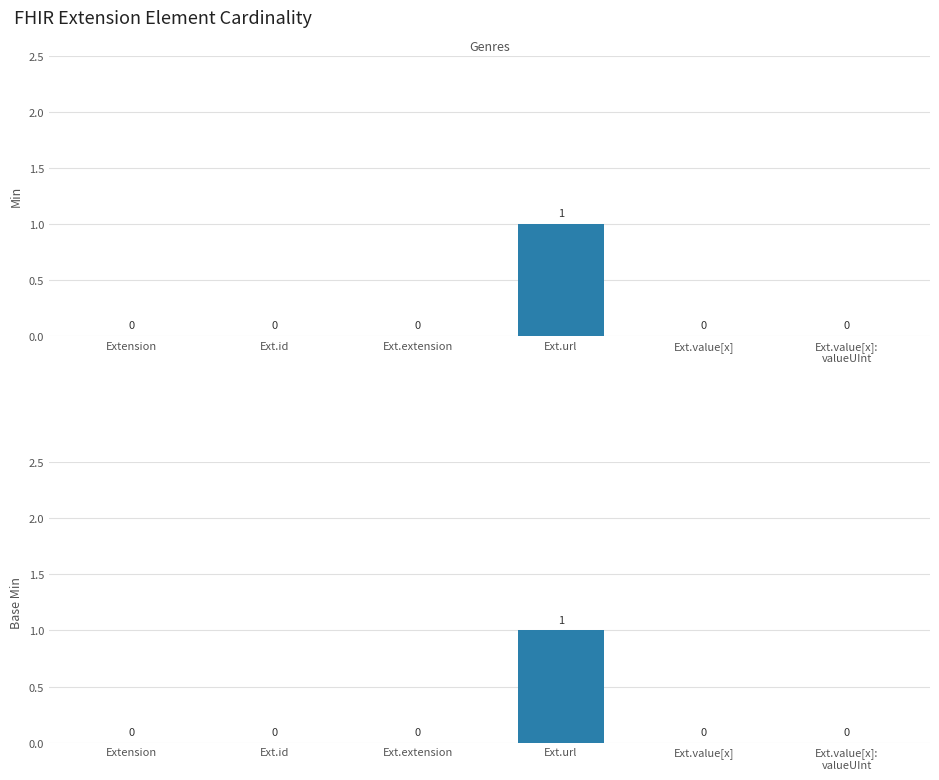

How many categories are shown in the chart?

6